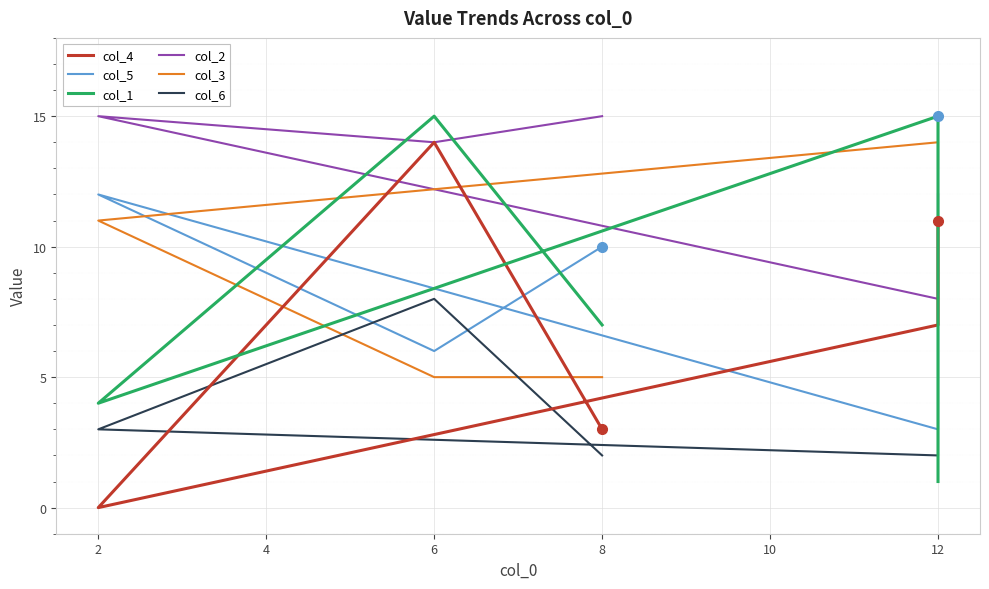

Which series ends up on top after the final intersection of col_3 and col_6?

col_3